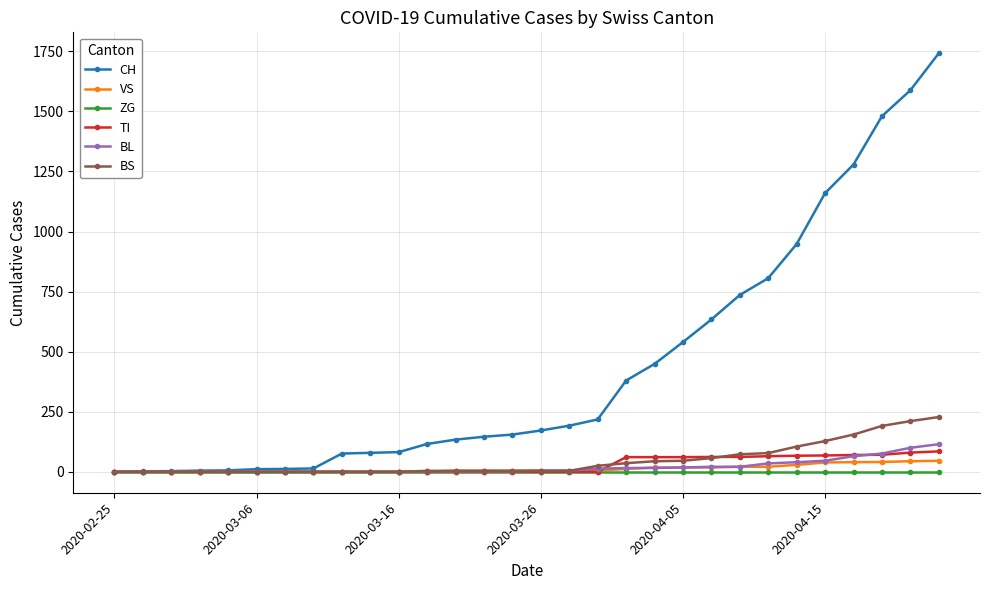

Which series has the largest range (max minus min)?

CH